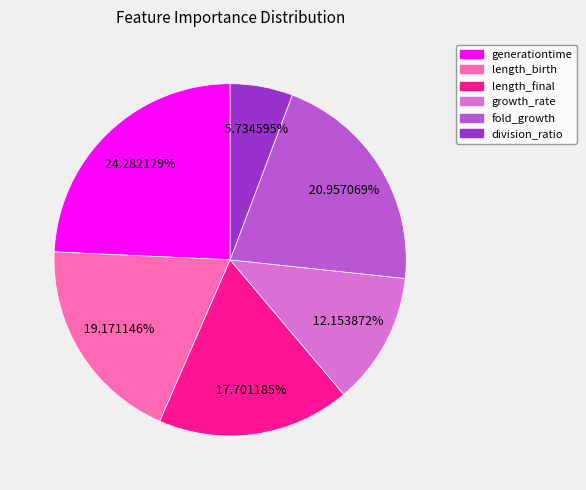

Rank the categories by value from highest to lowest.

generationtime, fold_growth, length_birth, length_final, growth_rate, division_ratio